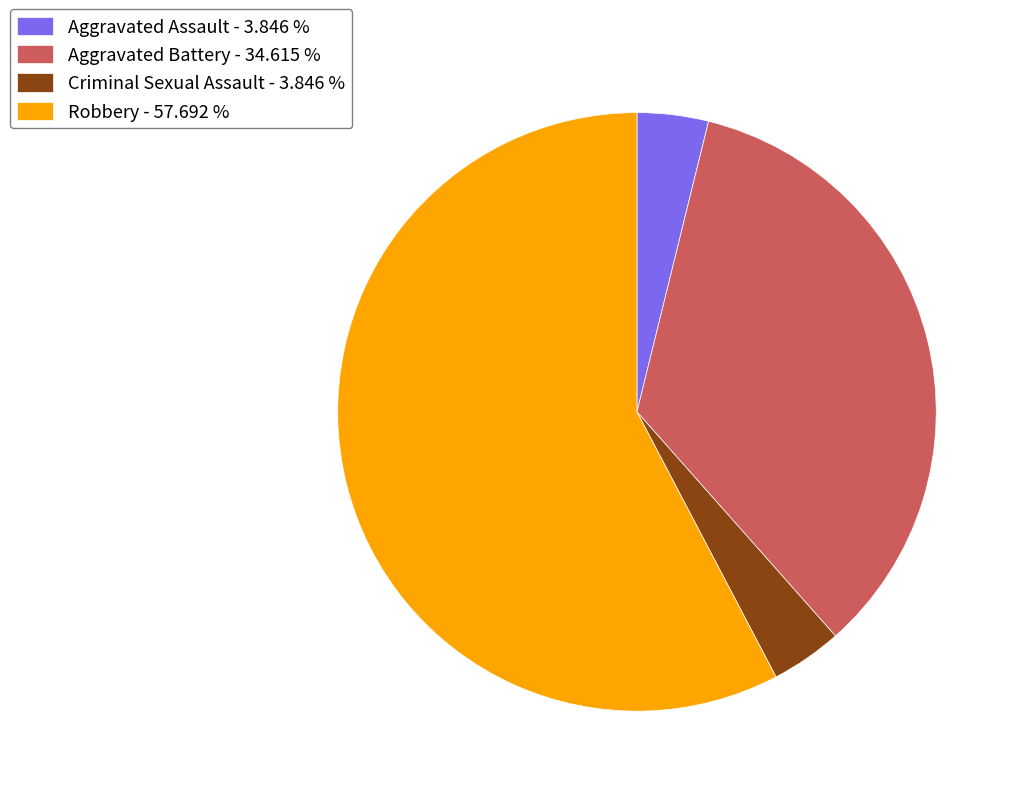

Approximately how many times larger is the value at Aggravated Battery - 34.615 % compared to Aggravated Assault - 3.846 %?

9.0